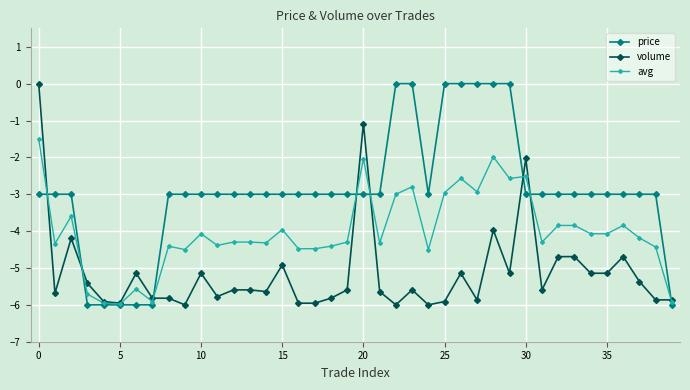

Which series has the largest total across all categories?

price